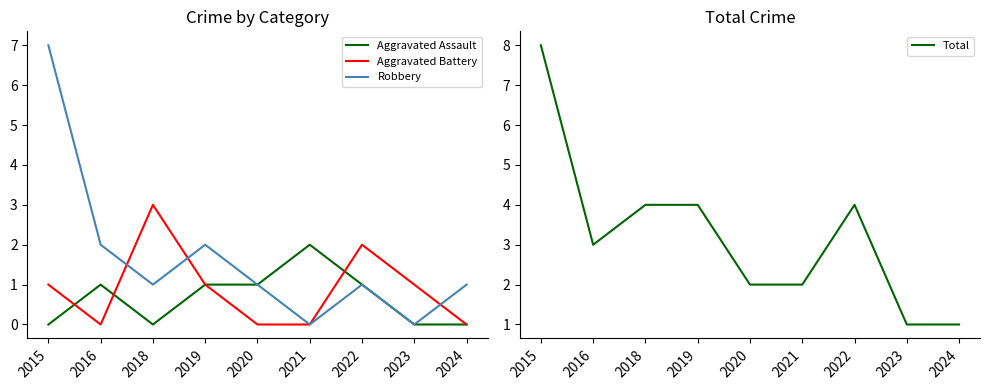

Is it true that Aggravated Assault equals 2 at 2020?

False